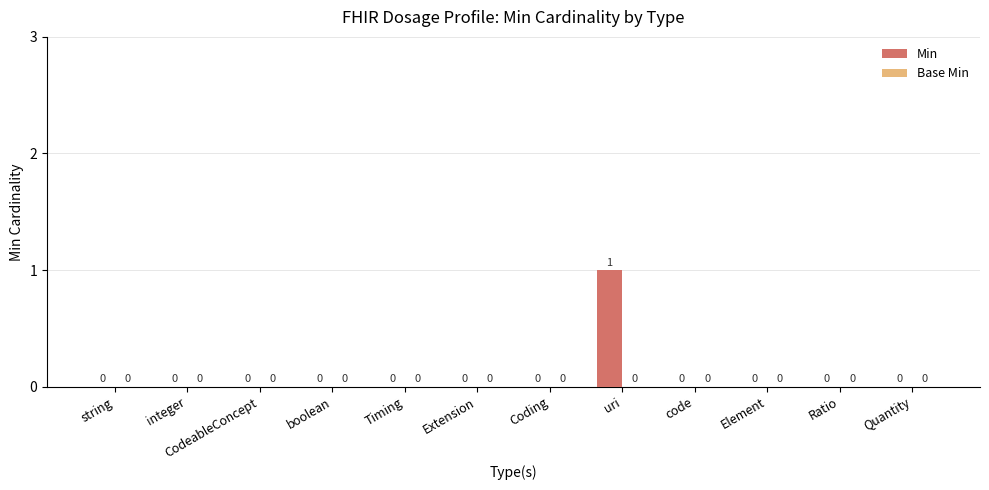

The value at Quantity is 0. True or false?

True